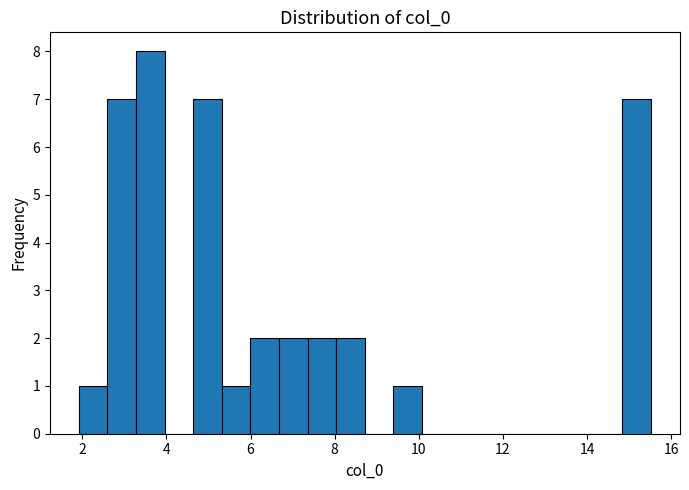

Read against the x-axis, roughly where is the centre of the tallest bar?

3.6